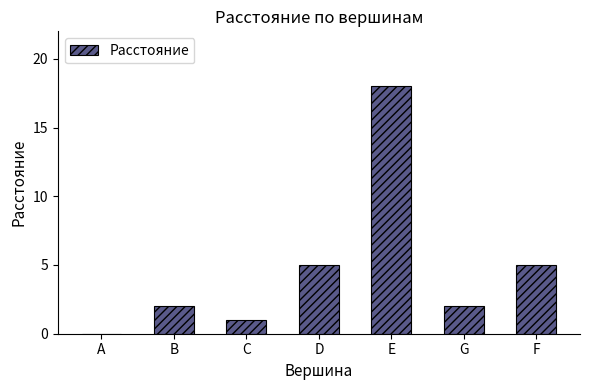

What is the greatest value displayed?

18